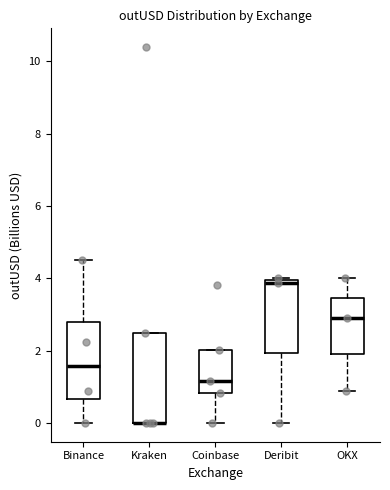

Reading left to right, transcribe this box plot: for each box, give where its median line is, the range the box spans, and where its two whiskers end, as read against the y-axis. The values are not printed on the chart, so give them approximately, as read against the axis.

Binance: median 1.6, box 0.6 to 2.8, whiskers 0.0 to 4.4
Kraken: median 0.0 (drawn on the box's lower edge), box 0.0 to 2.4, whiskers 0.0 to 2.4
Coinbase: median 1.2, box 0.8 to 2.0, whiskers 0.0 to 2.0
Deribit: median 3.8, box 2.0 to 4.0, whiskers 0.0 to 4.0 (just above the box's upper edge)
OKX: median 3.0, box 1.8 to 3.4, whiskers 0.8 to 4.0